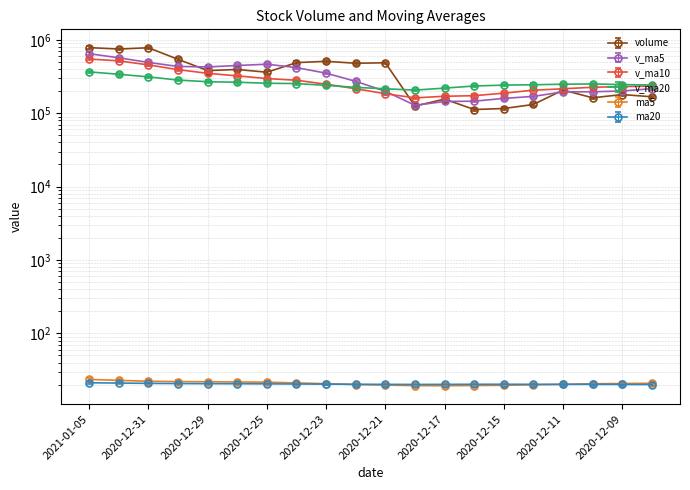

What is the difference between the maximum and minimum values in the v_ma20 series?

158750.8